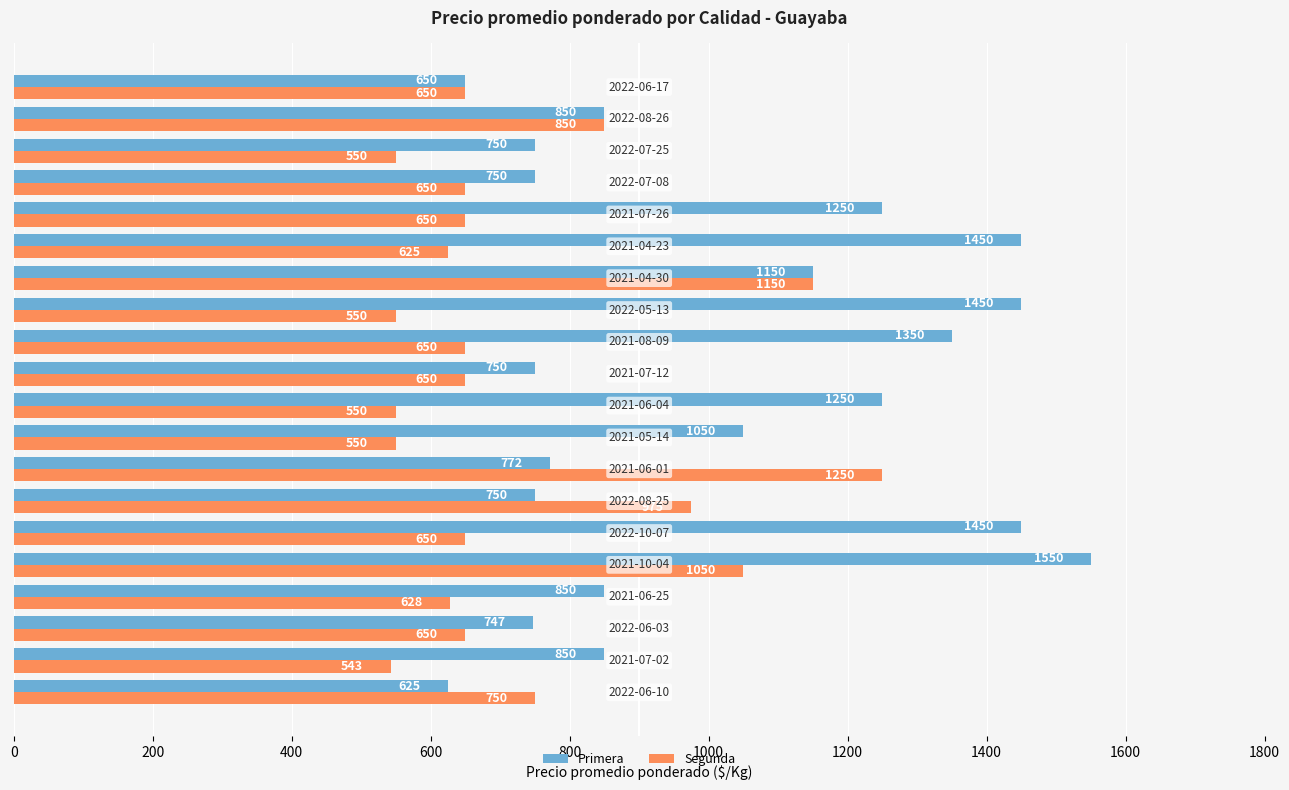

Which series has the widest spread of values?

Primera